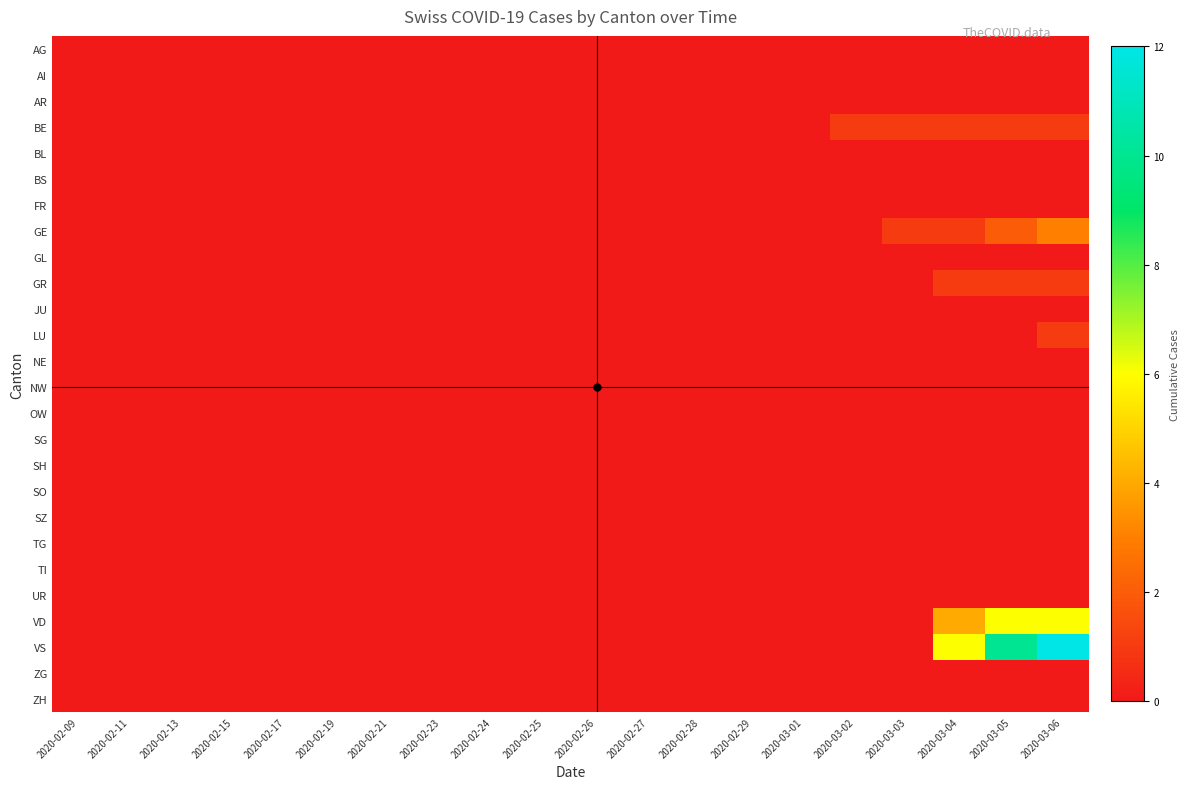

What is the total value across all series at 2020-03-05?

20